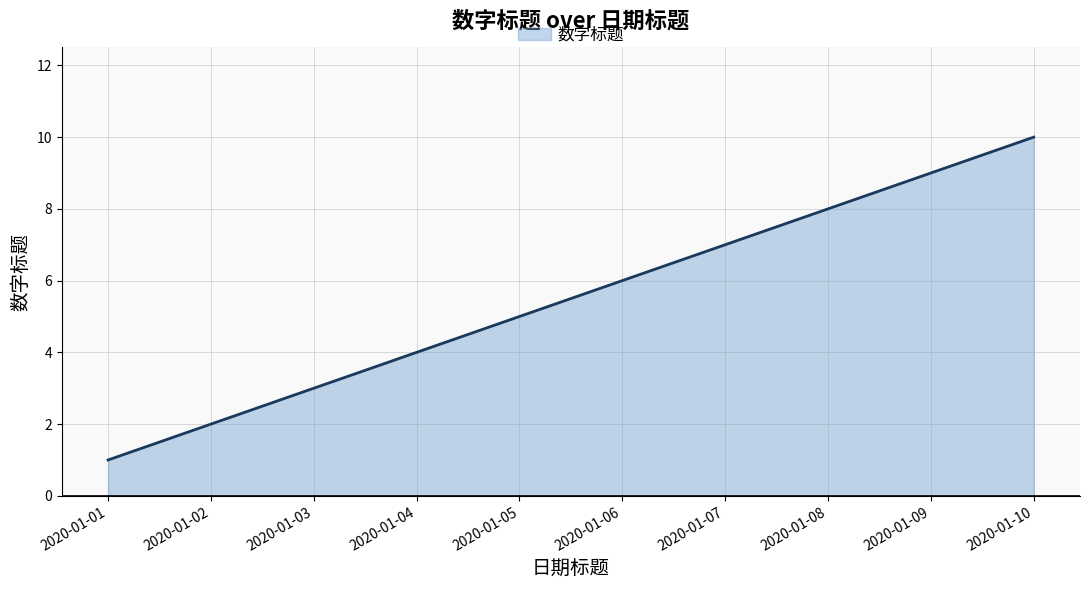

What is the minimum value shown in the chart?

1